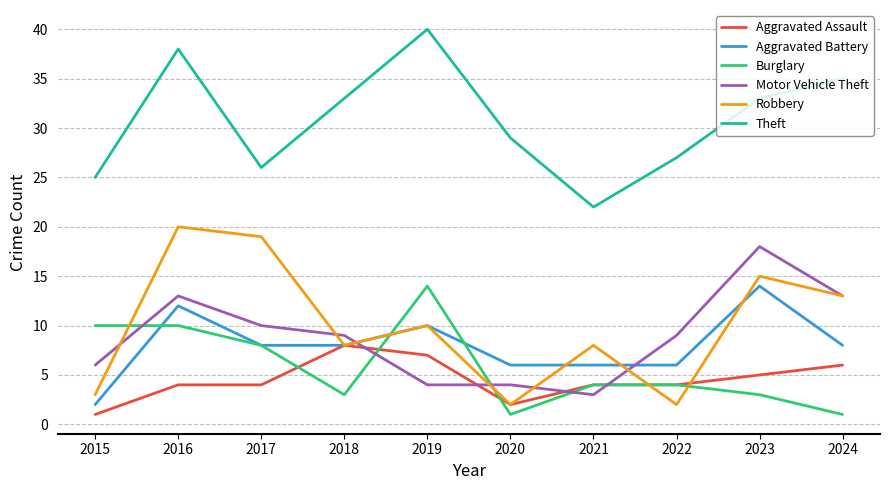

The value of Aggravated Battery at 2024 is 8. True or false?

True